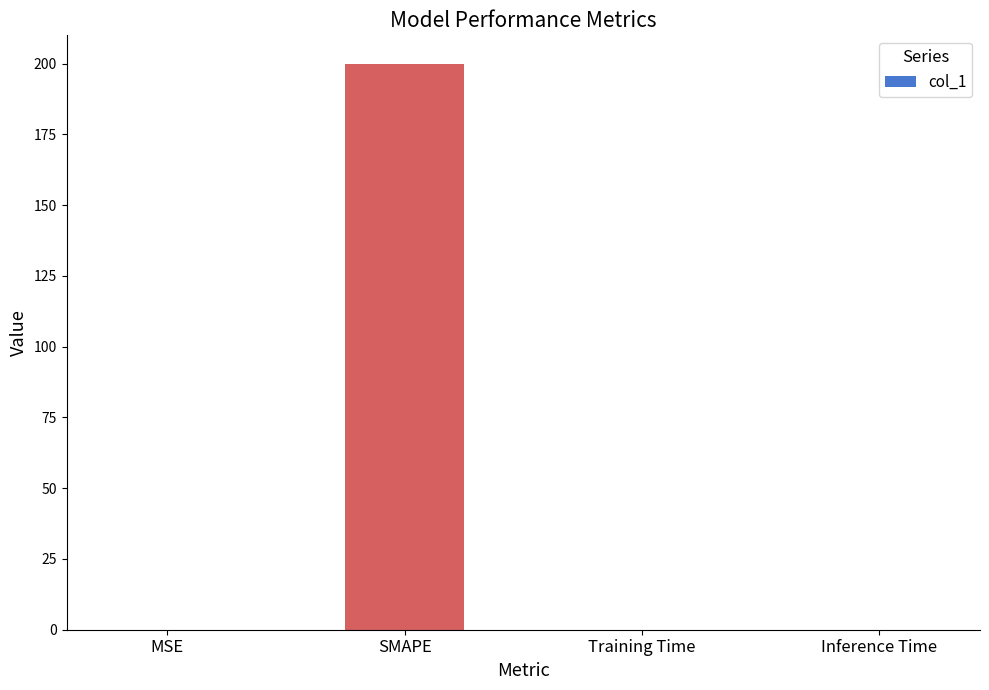

Between SMAPE and Training Time, which is larger?

SMAPE